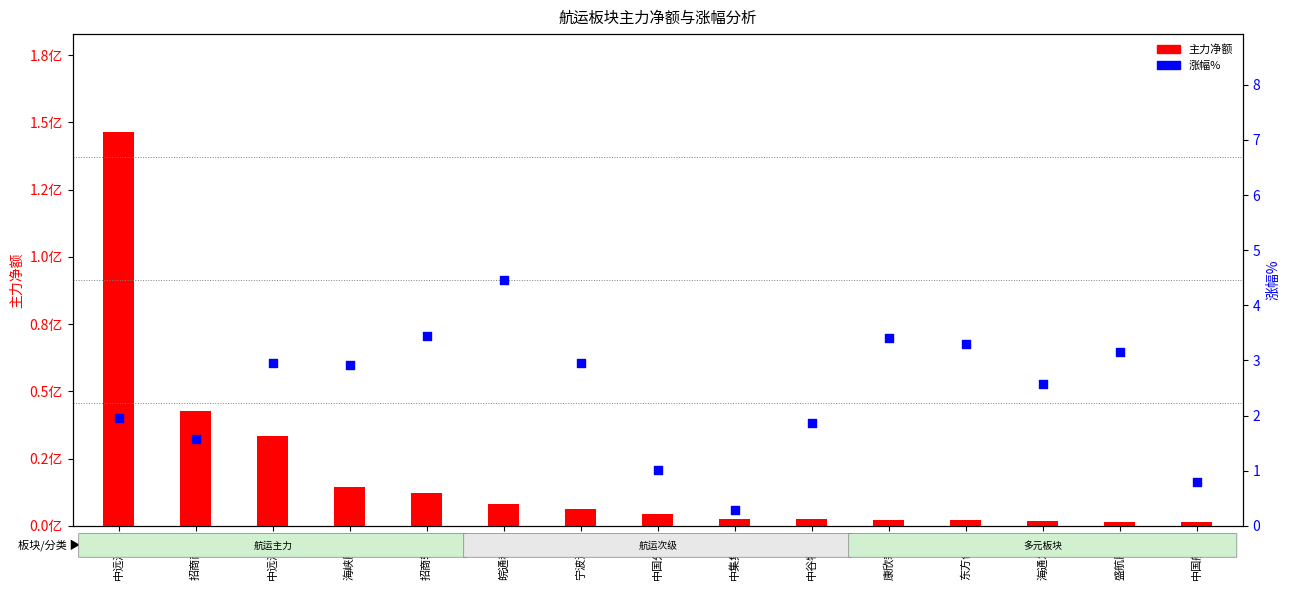

At how many categories does at least one series exceed 49227482?

1